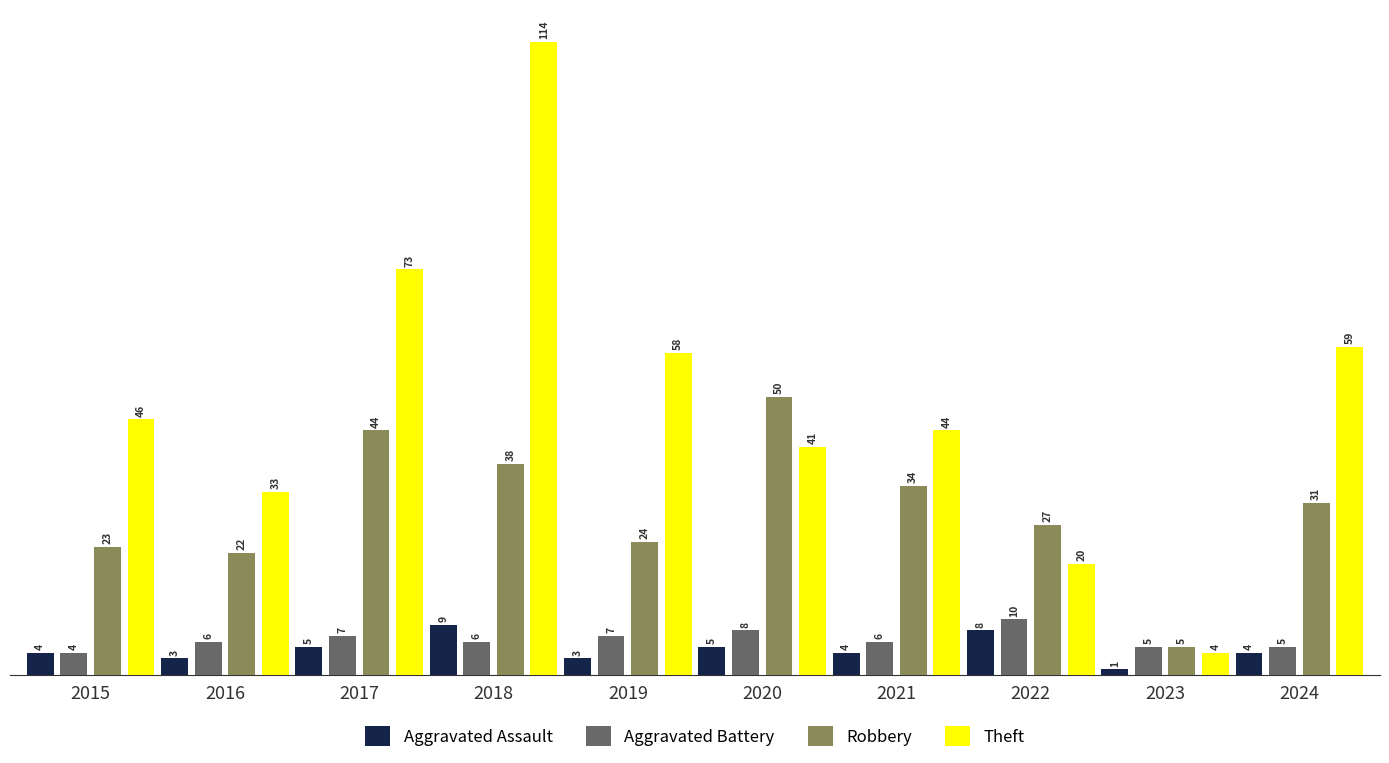

Count the number of categories in the chart.

10